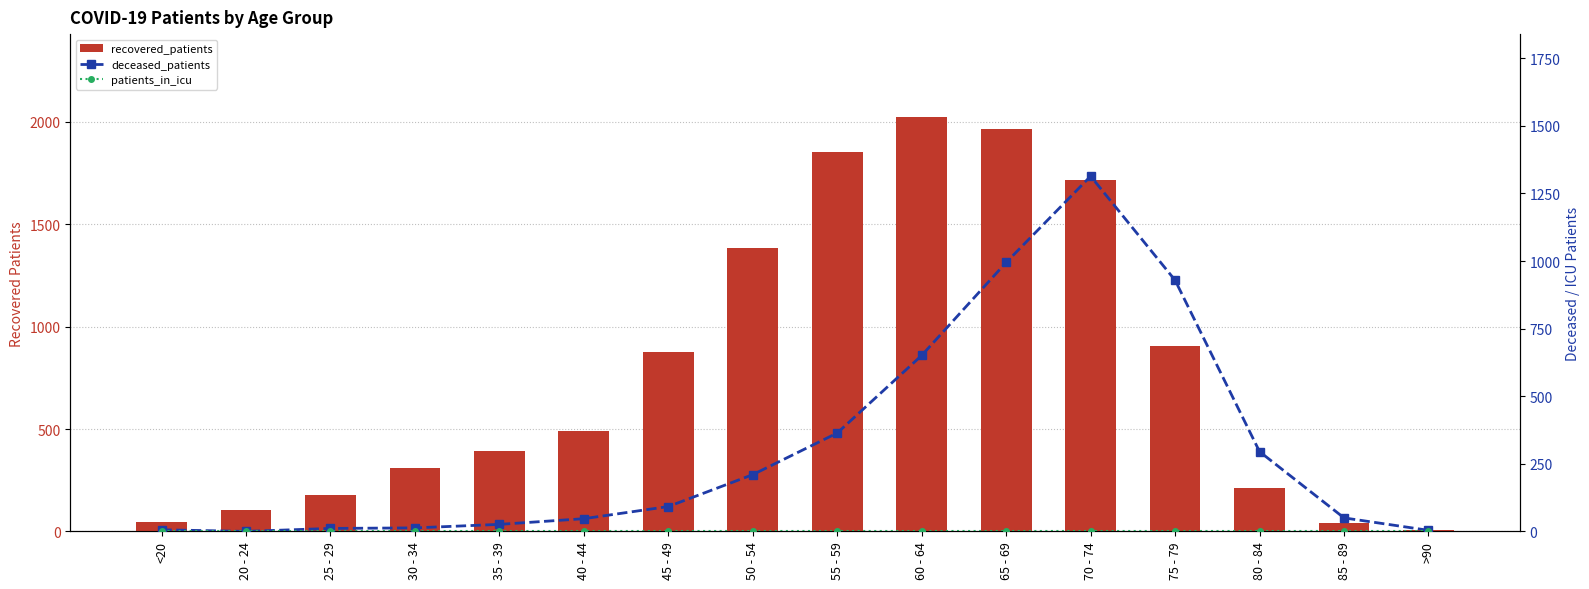

At 55 - 59, list the series in order from smallest to largest.

patients_in_icu, deceased_patients, recovered_patients